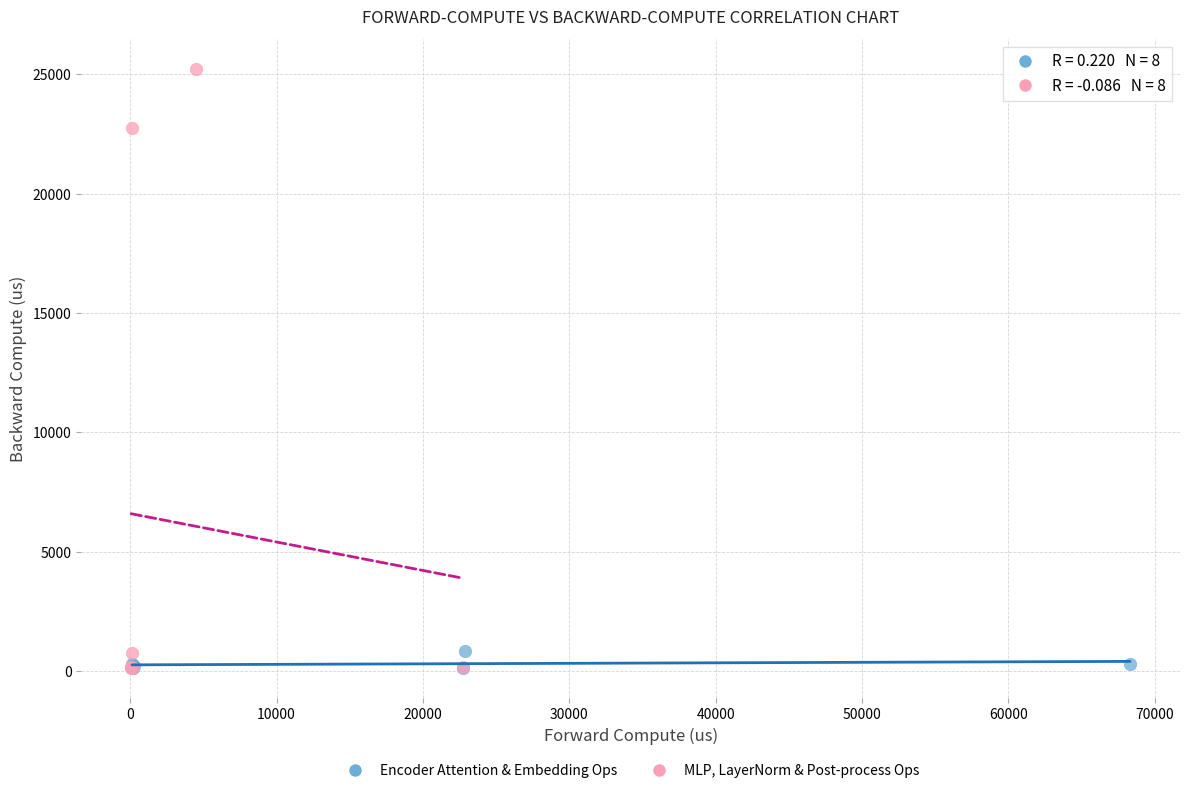

Which series contains the highest Y value?

MLP, LayerNorm & Post-process Ops